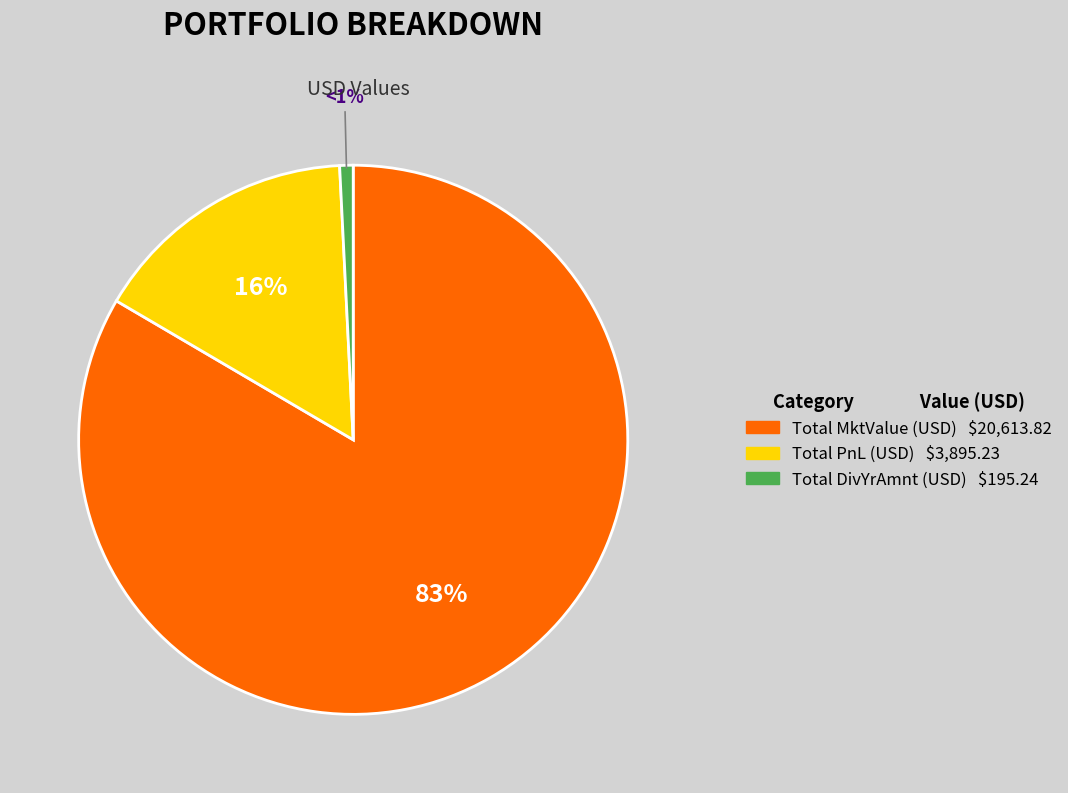

To the nearest percent, what is the average slice percentage?

33%